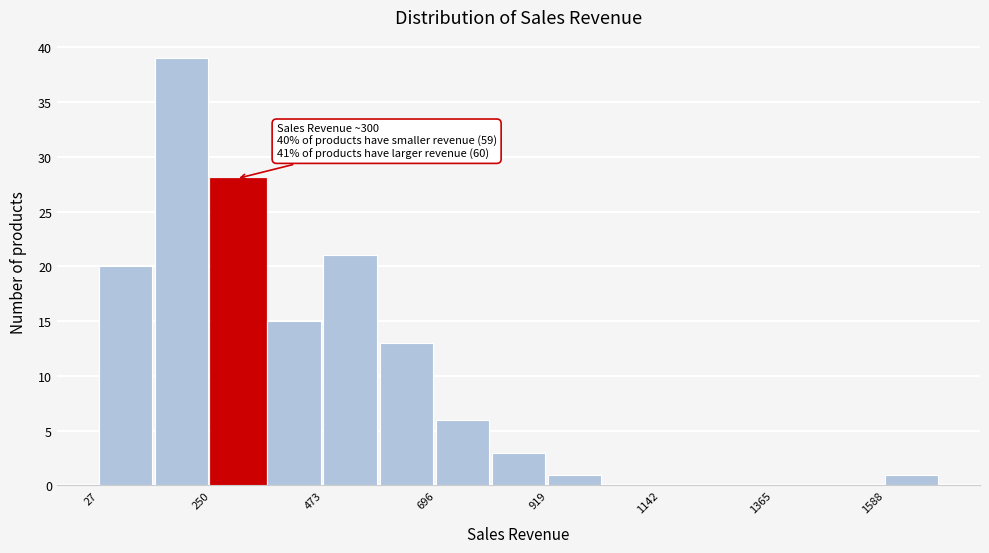

Around what value on the x-axis is the tallest bar? Give the approximate position of its centre, as read against the axis.

200